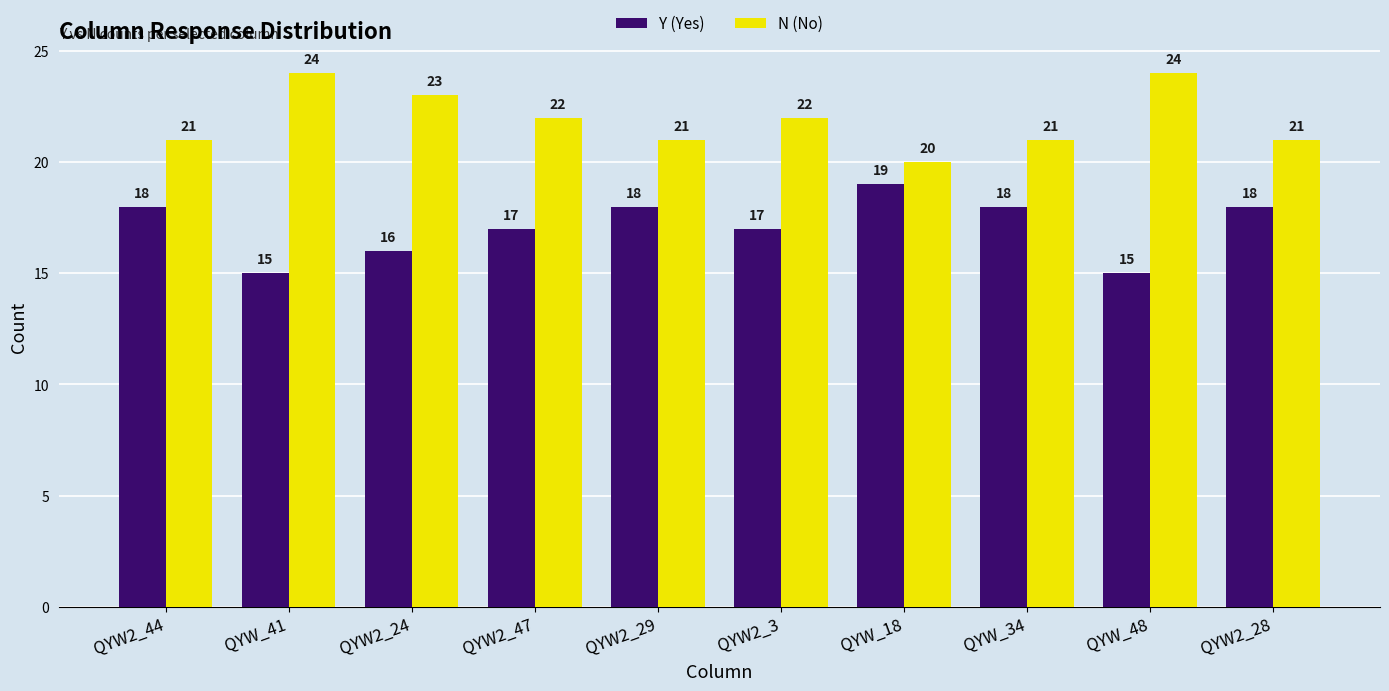

What is the difference between the maximum and minimum values in the N (No) series?

4